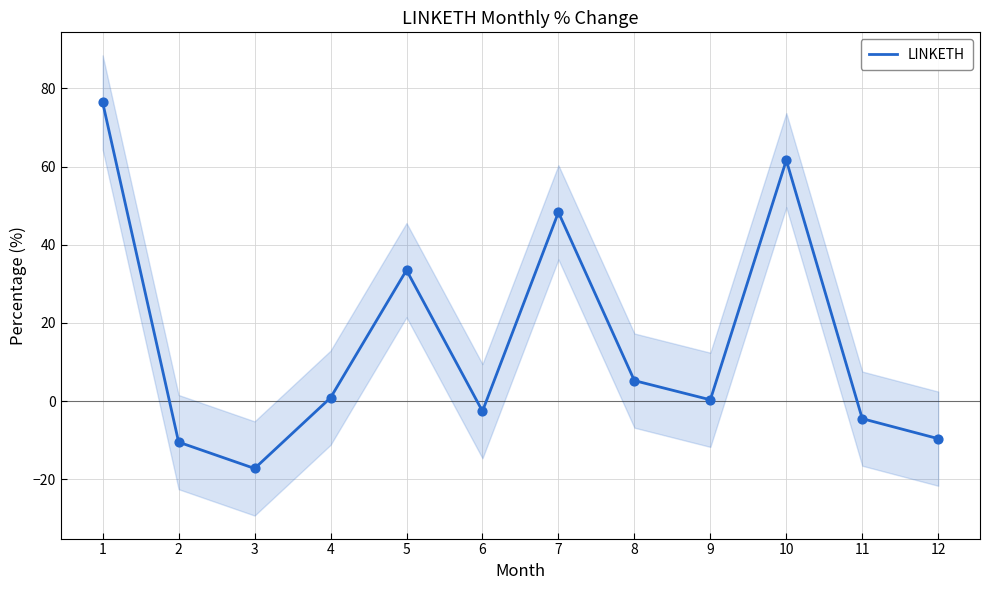

What is the change in value from 9 to 12?

-9.9